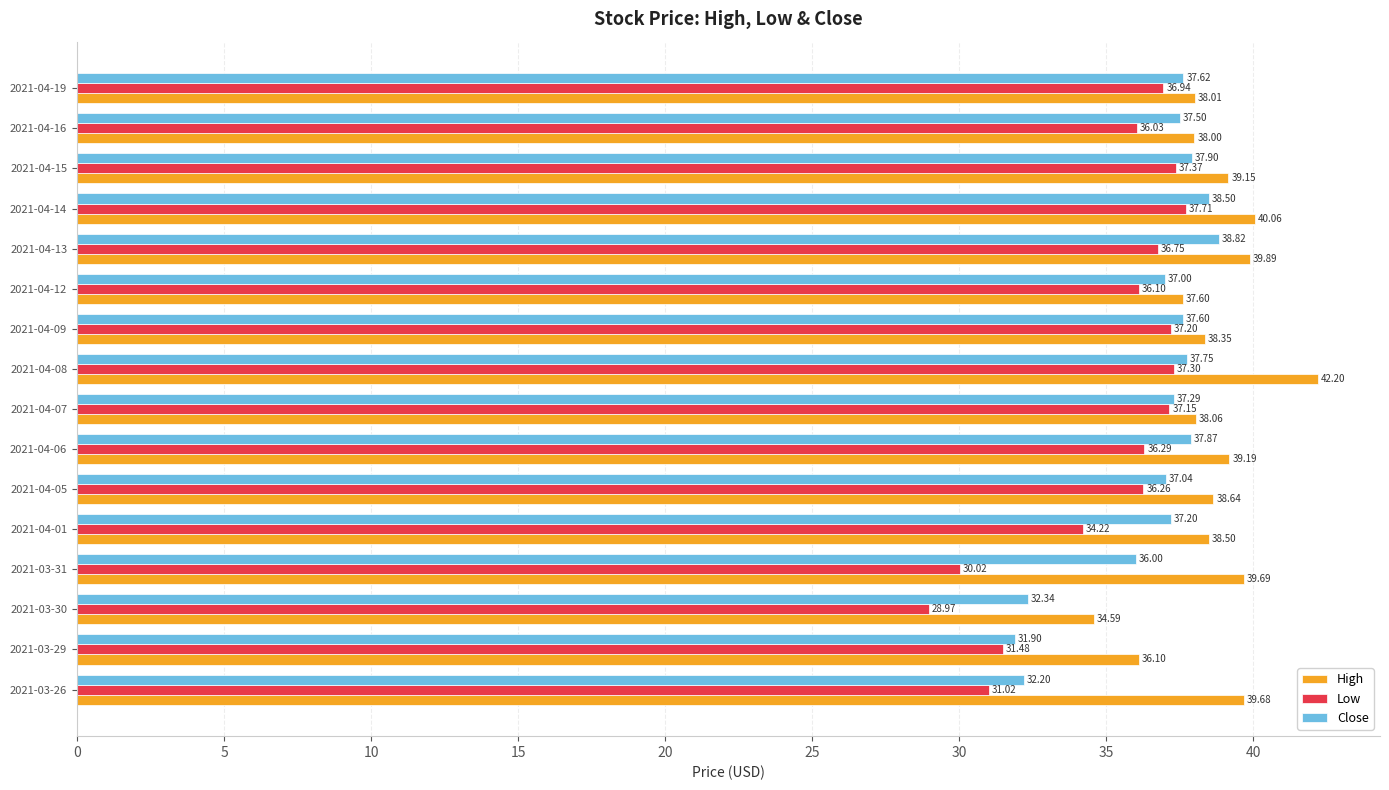

Which series has the largest total across all categories?

High